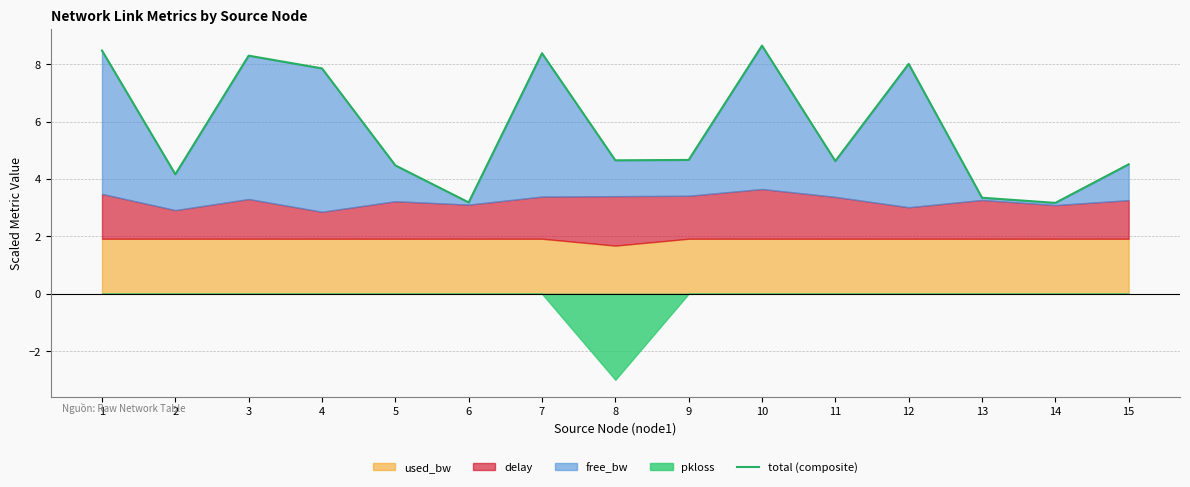

Reading left to right, transcribe all the data shown in this chart.

8.5	4.2	8.3	7.9	4.5	3.2	8.4	4.7	4.7	8.7	4.6	8.0	3.3	3.2	4.5